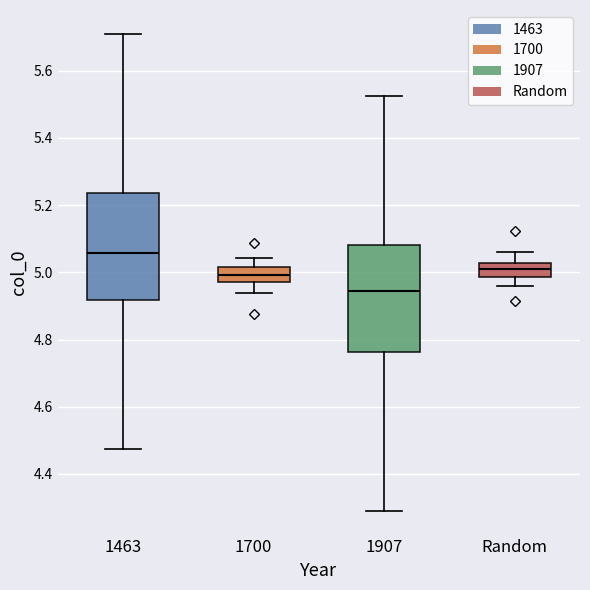

Which box has the highest median line?

1463